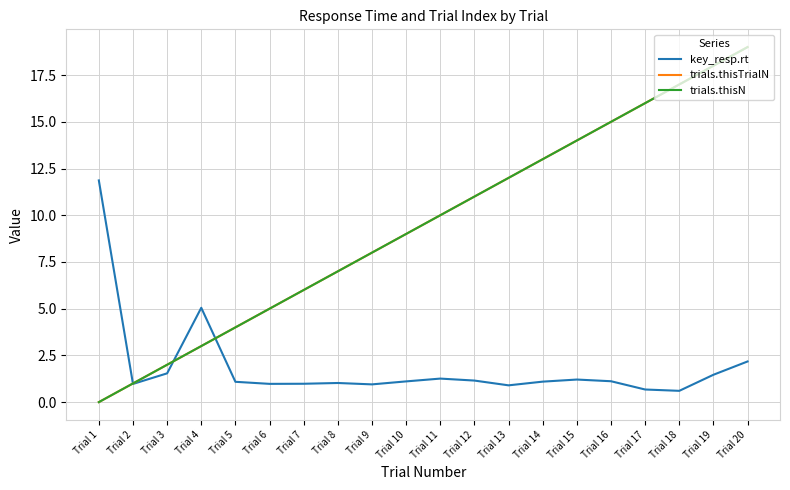

Is this an area chart (filled region under the line)?

No